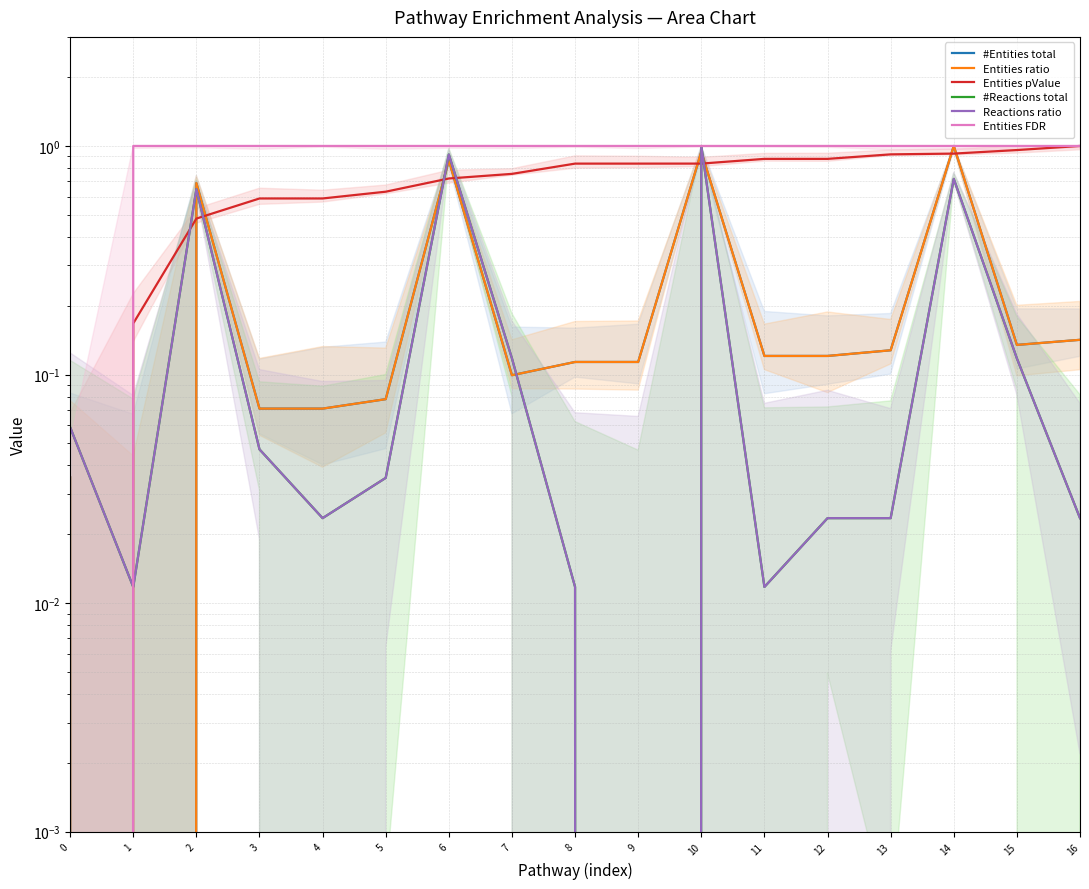

At which category is the sum across all series the highest?

10